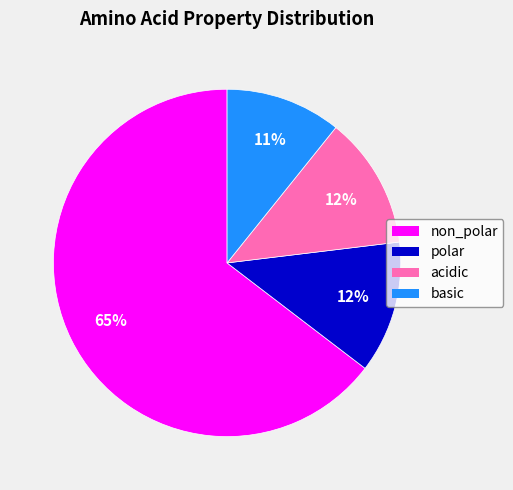

To the nearest percent, what is the average slice percentage?

25%